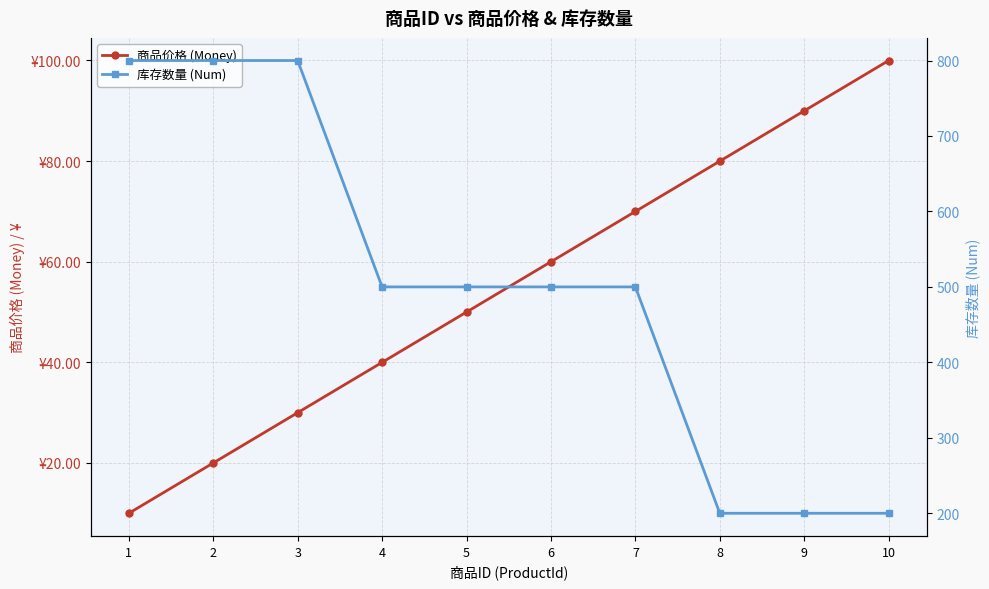

What is the value of the 库存数量 (Num) point at the 7th from the left?

500.0